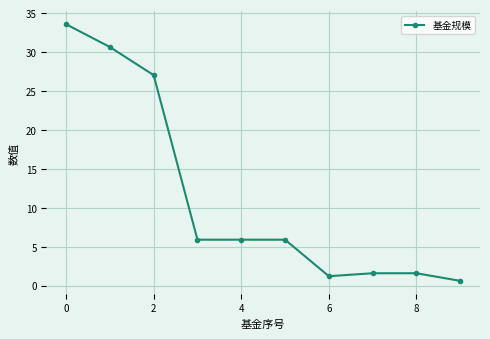

What is the difference between the maximum and minimum values?

33.0